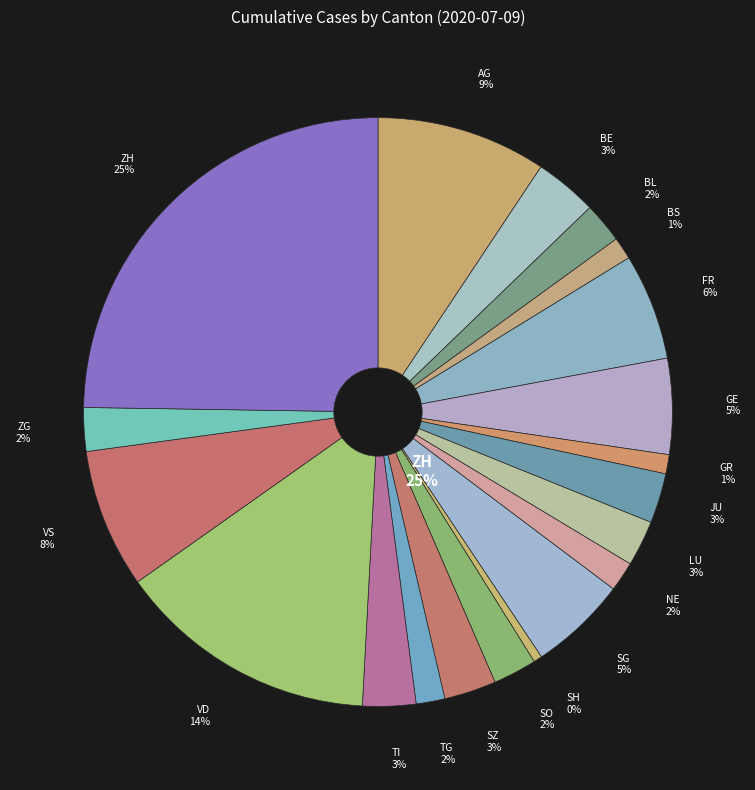

To the nearest percent, what is the combined percentage of VS and AG?

17%